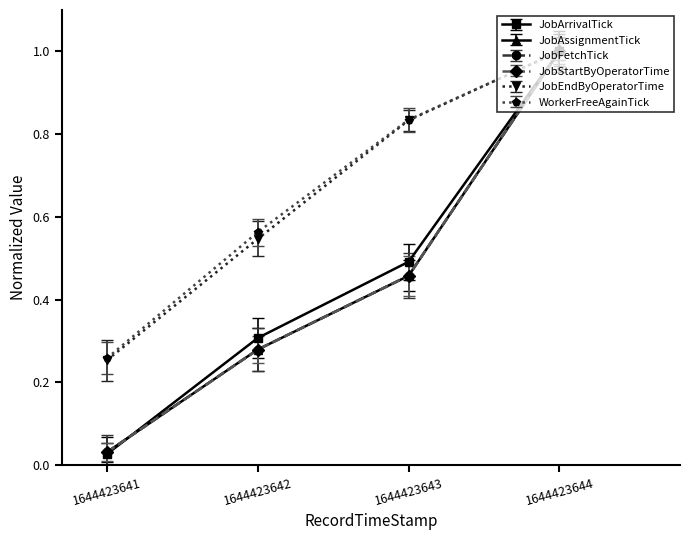

Which category has the highest value across all series?

1644423644